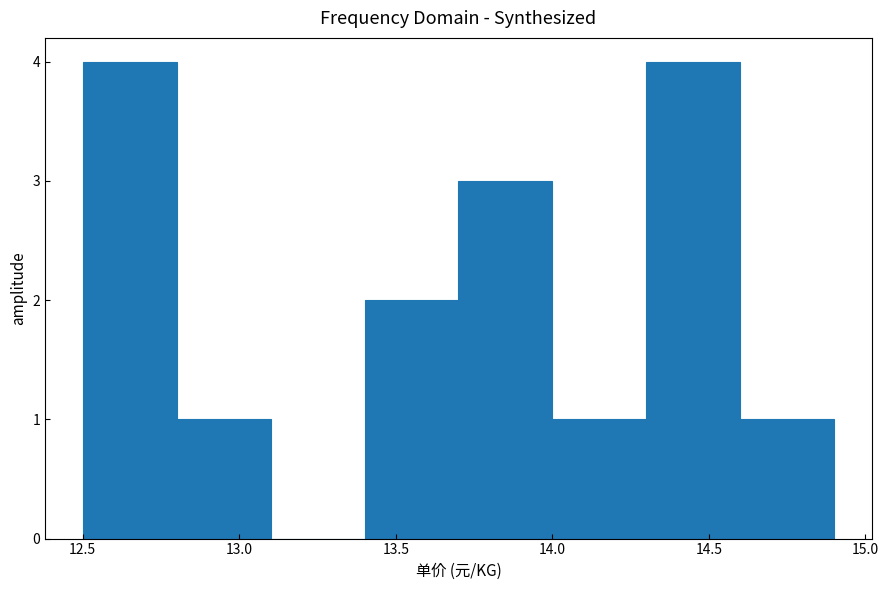

How tall is the bar that spans 12.5 to 12.8 on the x-axis? The values are not printed on the chart, so give them approximately, as read against the axis.

4